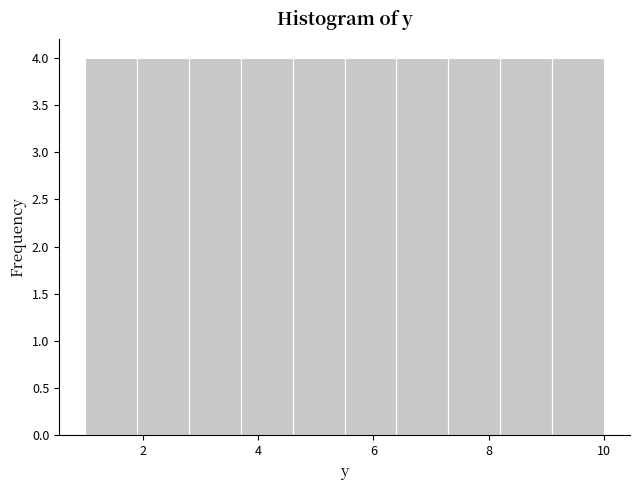

How tall is the bar that spans 7.3 to 8.2 on the x-axis? Neither the bar edges nor the heights are printed on the chart, so give them approximately, as read against the axes.

4